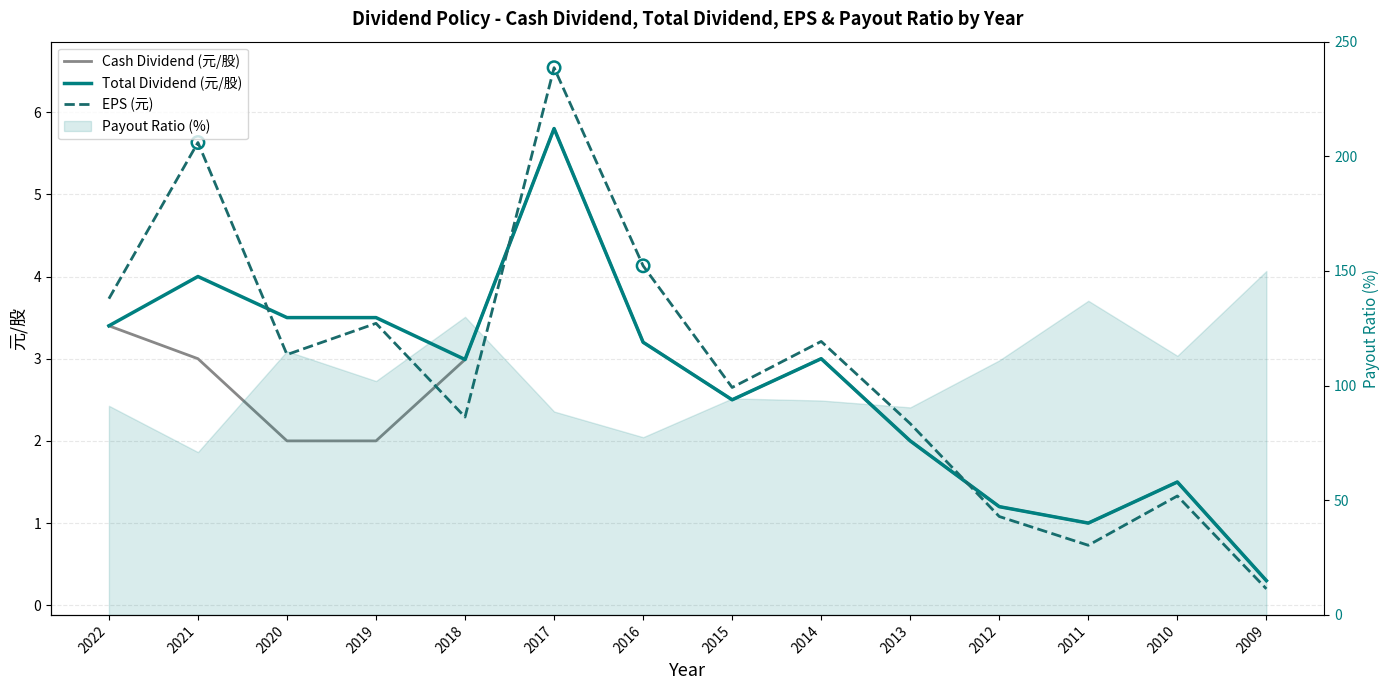

At which category is the sum across all series the highest?

2017